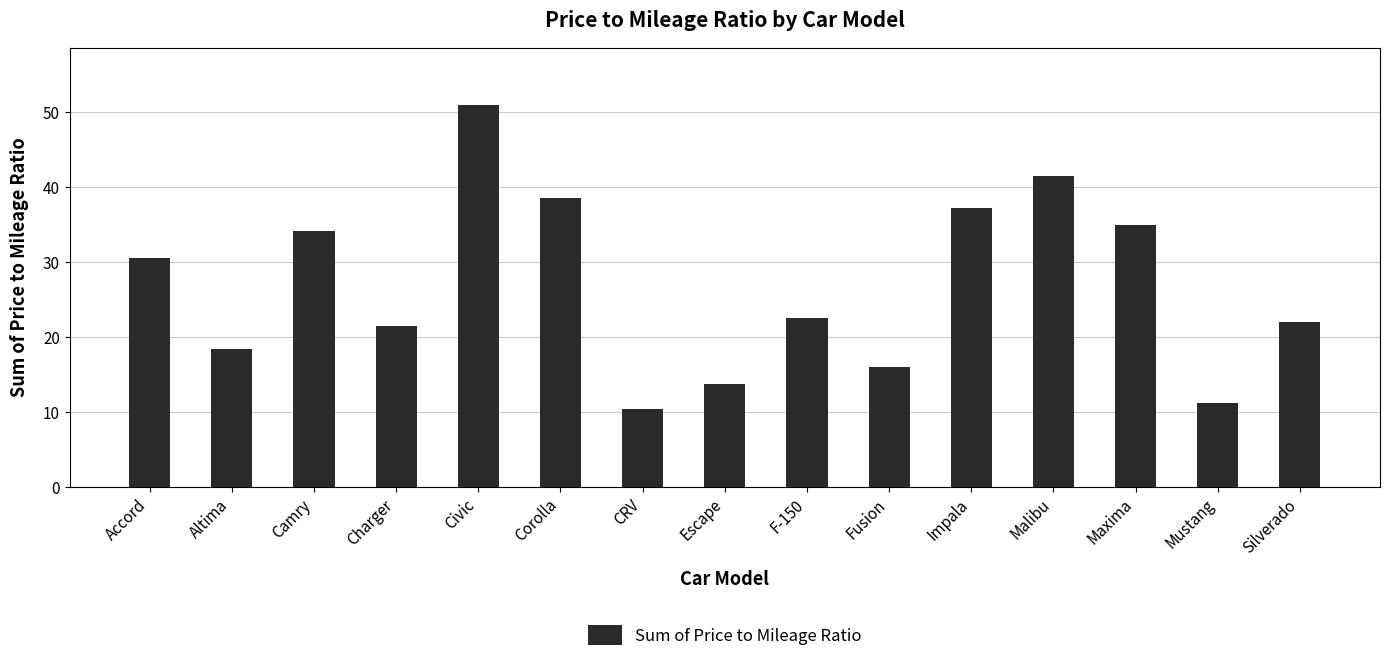

What is the value of the 4th bar from the left?

21.5